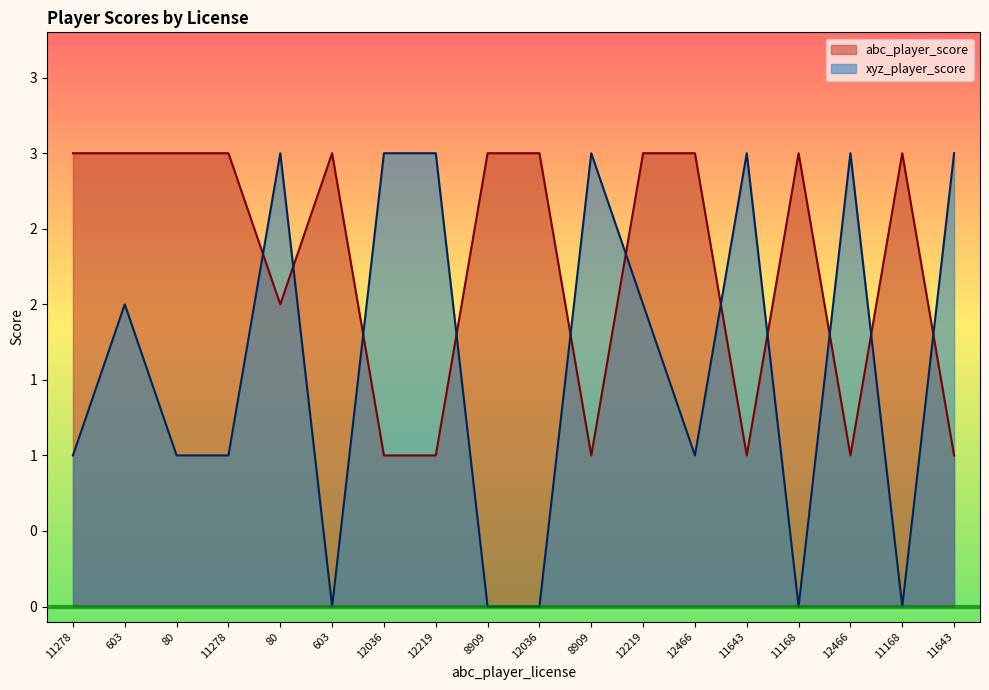

At which category is the sum across all series the highest?

603